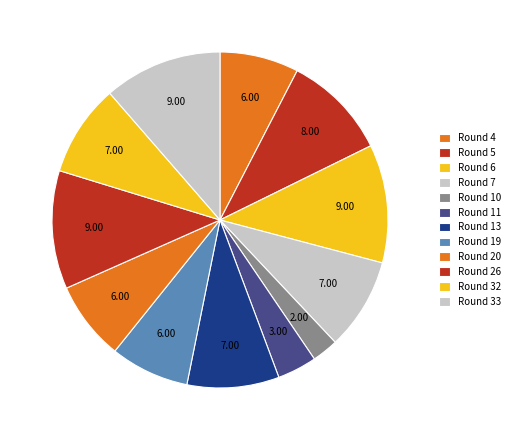

What is the largest slice in the pie chart?

Round 6